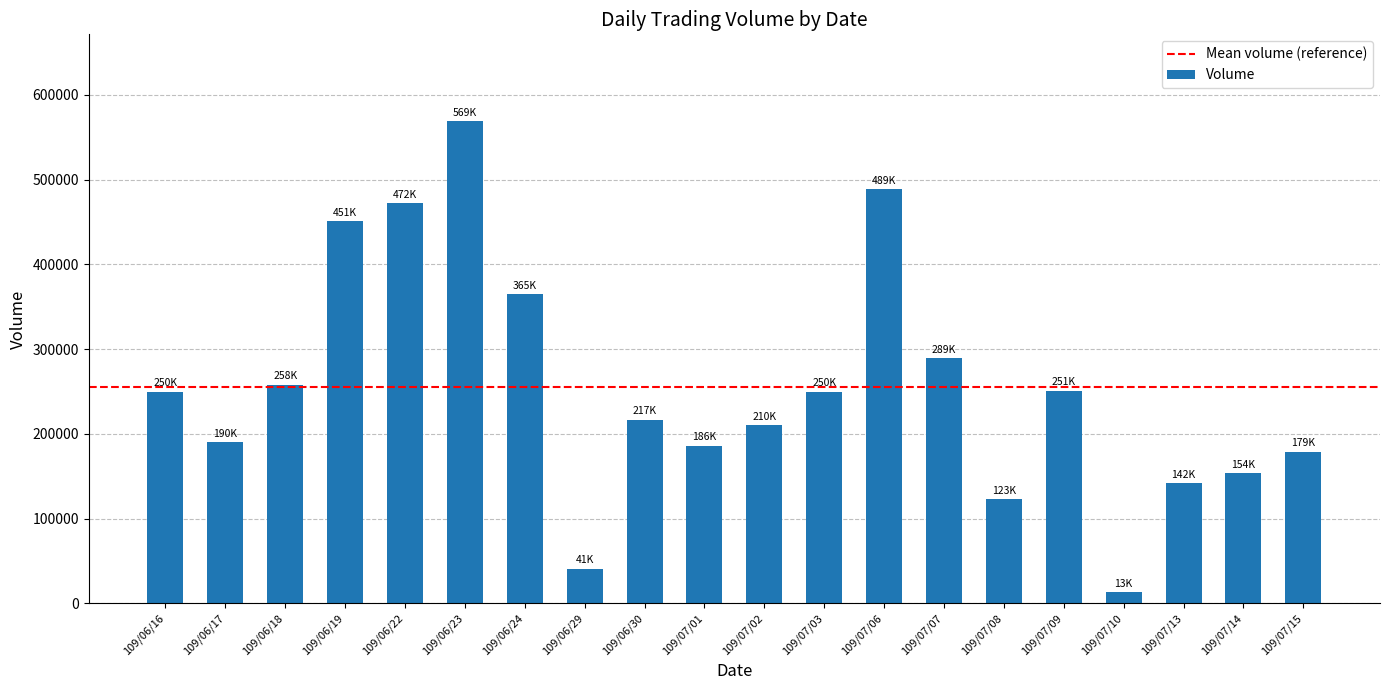

What is the sum of the values at 109/07/07 and 109/06/17?

479000